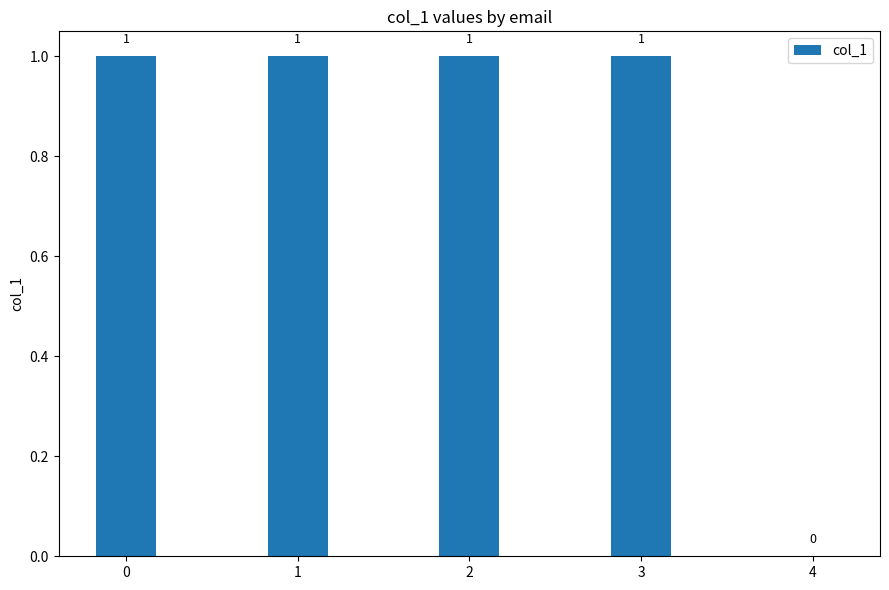

True or false: the data shows 1 at 0.

True